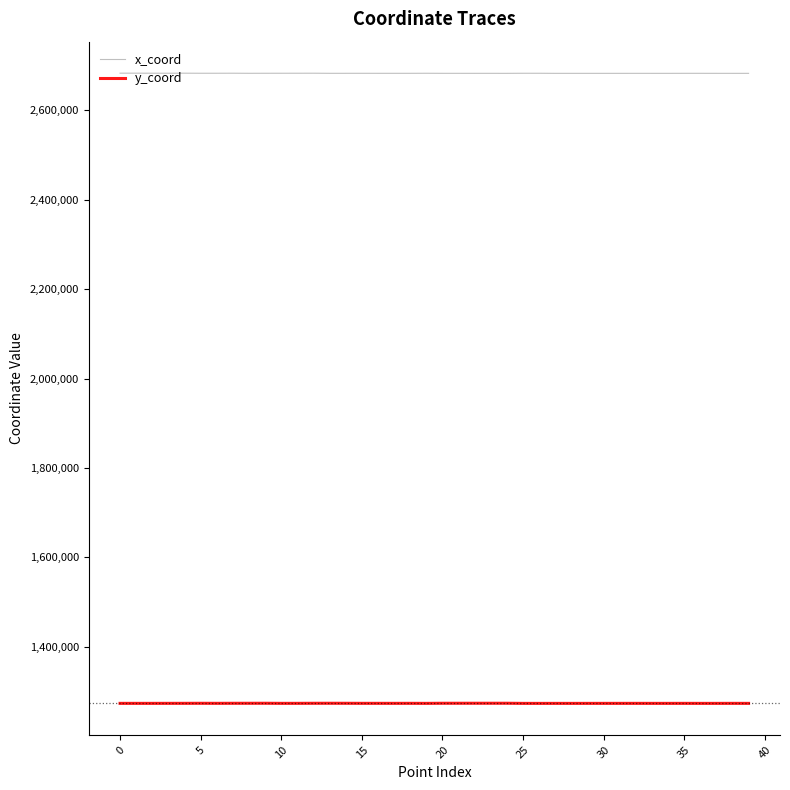

How many lines are shown in the chart?

2